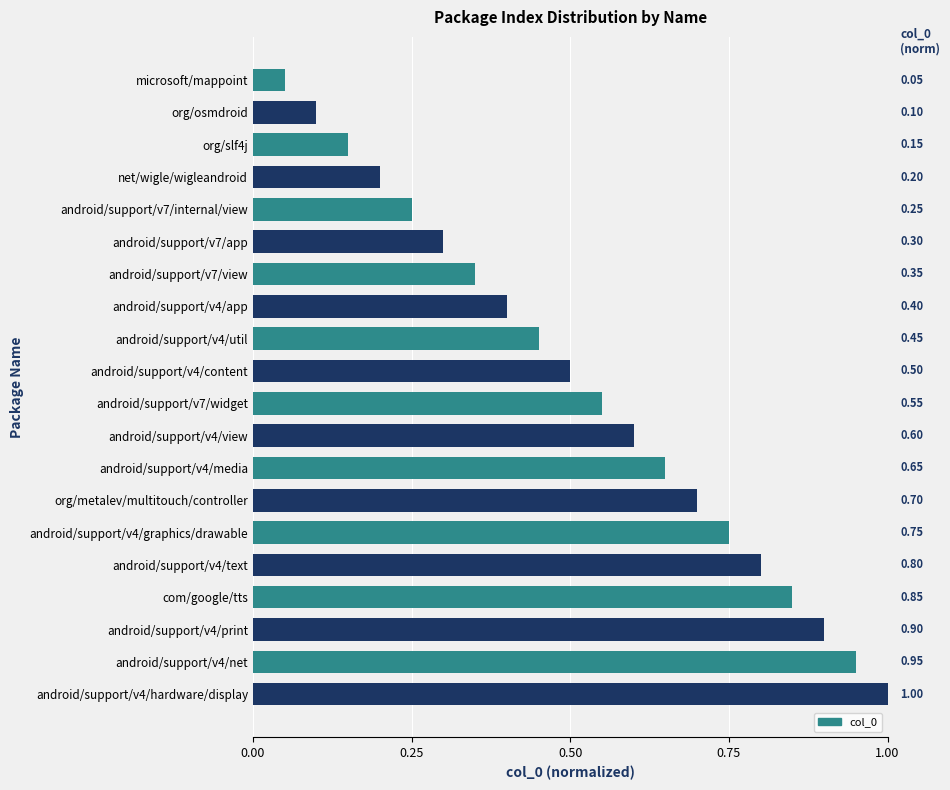

At which label is the value closest to 0?

microsoft/mappoint